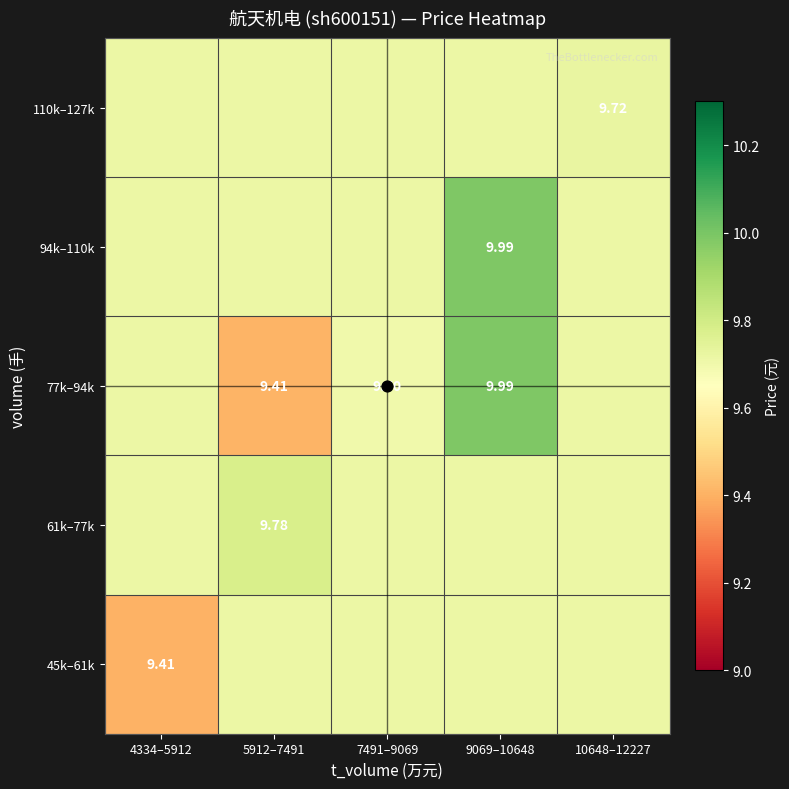

How many categories are shown in the chart?

5